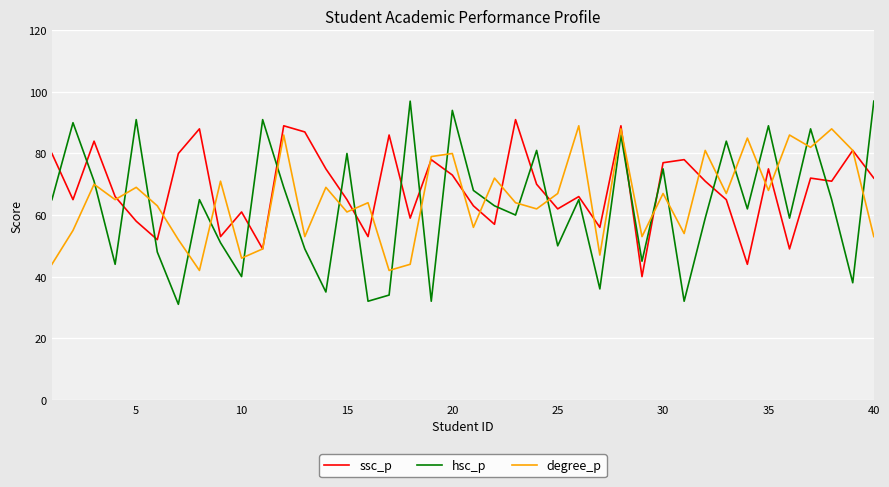

How many categories are shown in the chart?

40